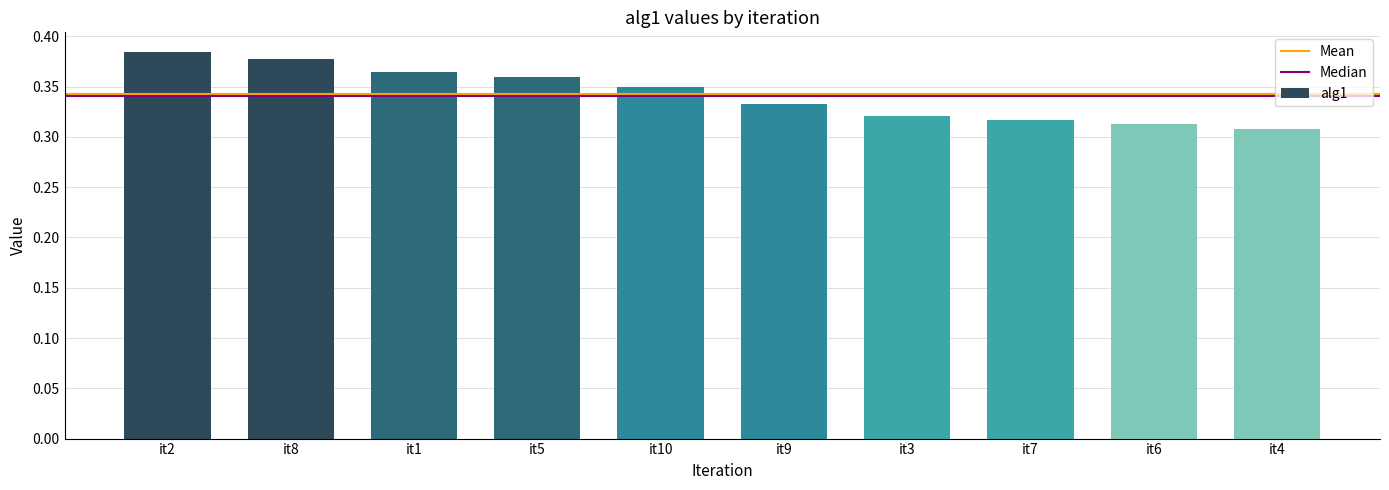

What is the sum of all values?

3.4